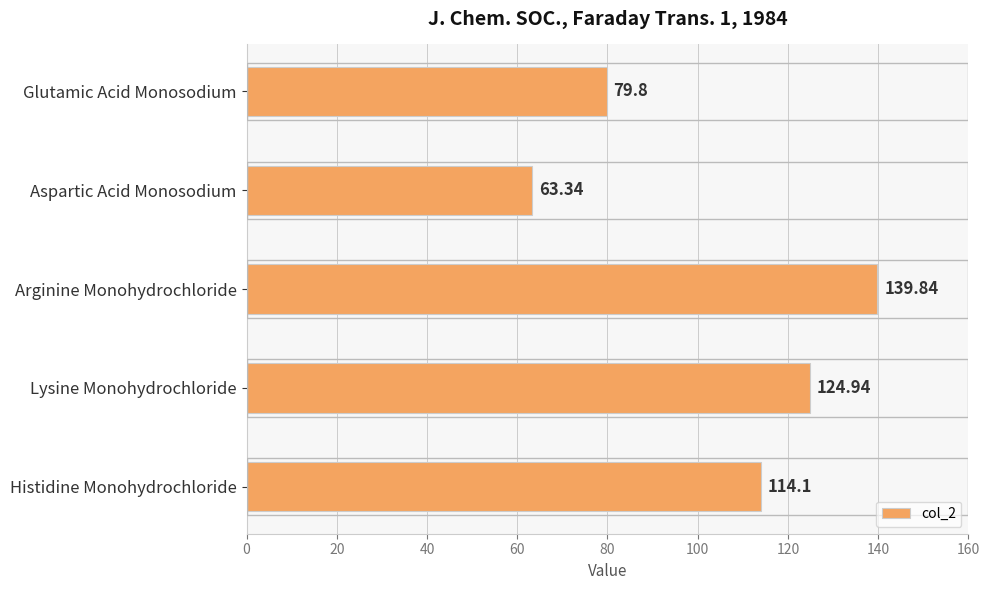

List the labels in order of value, smallest first.

Aspartic Acid Monosodium, Glutamic Acid Monosodium, Histidine Monohydrochloride, Lysine Monohydrochloride, Arginine Monohydrochloride